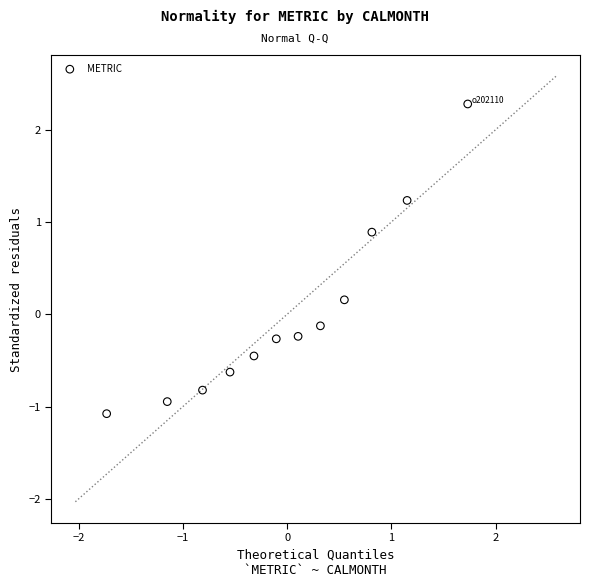

What is the range of Y values (max minus min)?

3.4